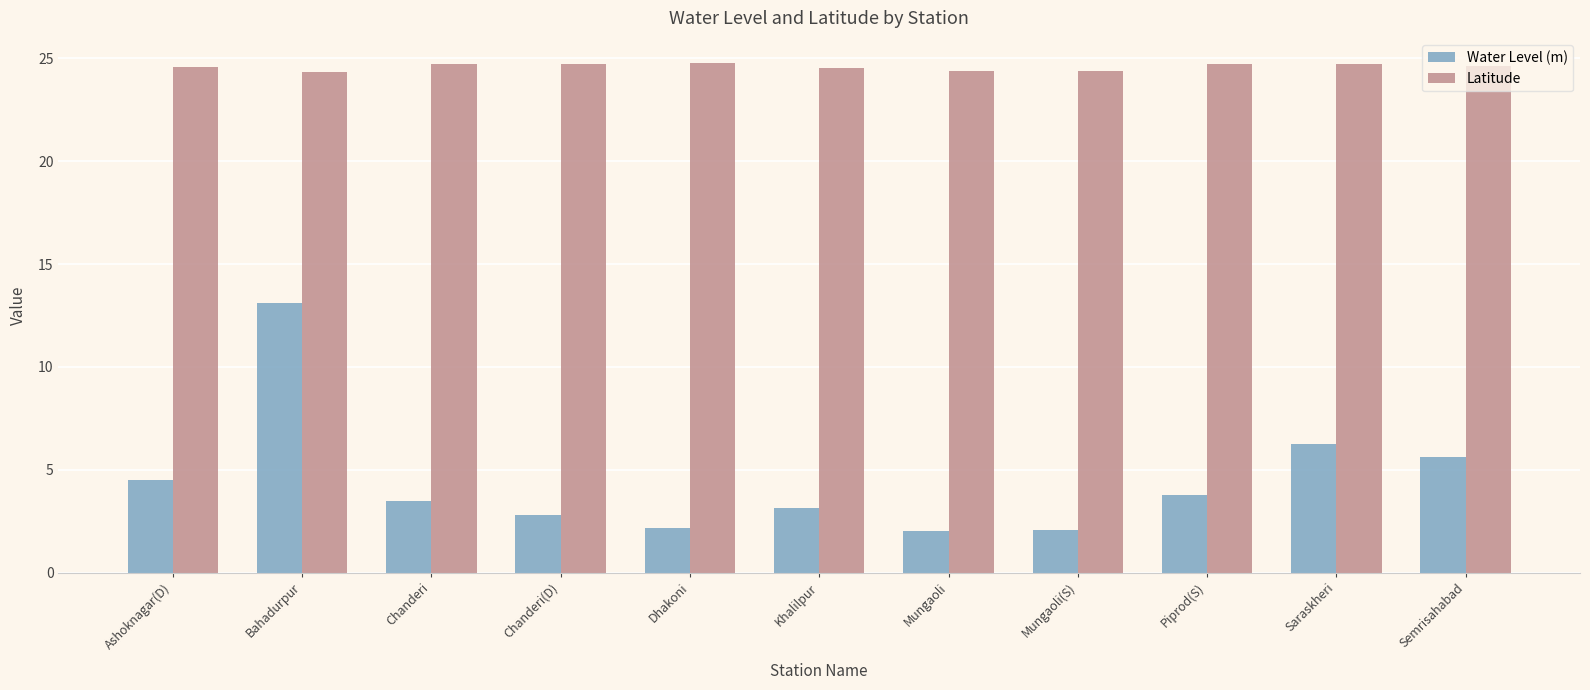

List the series in order of their overall mean, lowest first.

Water Level (m), Latitude